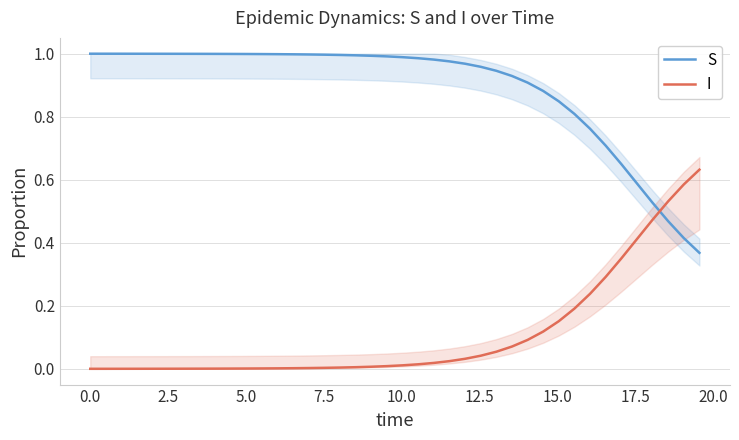

Which series ends up on top after the final intersection of S and I?

I